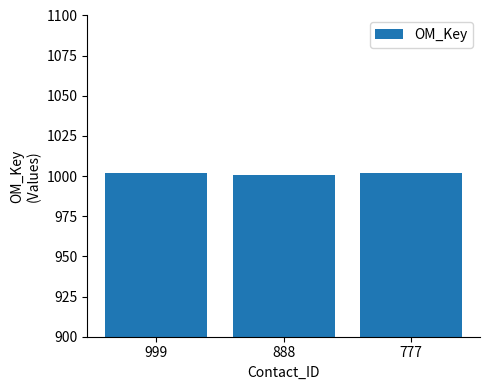

Read the value at 999.

1002